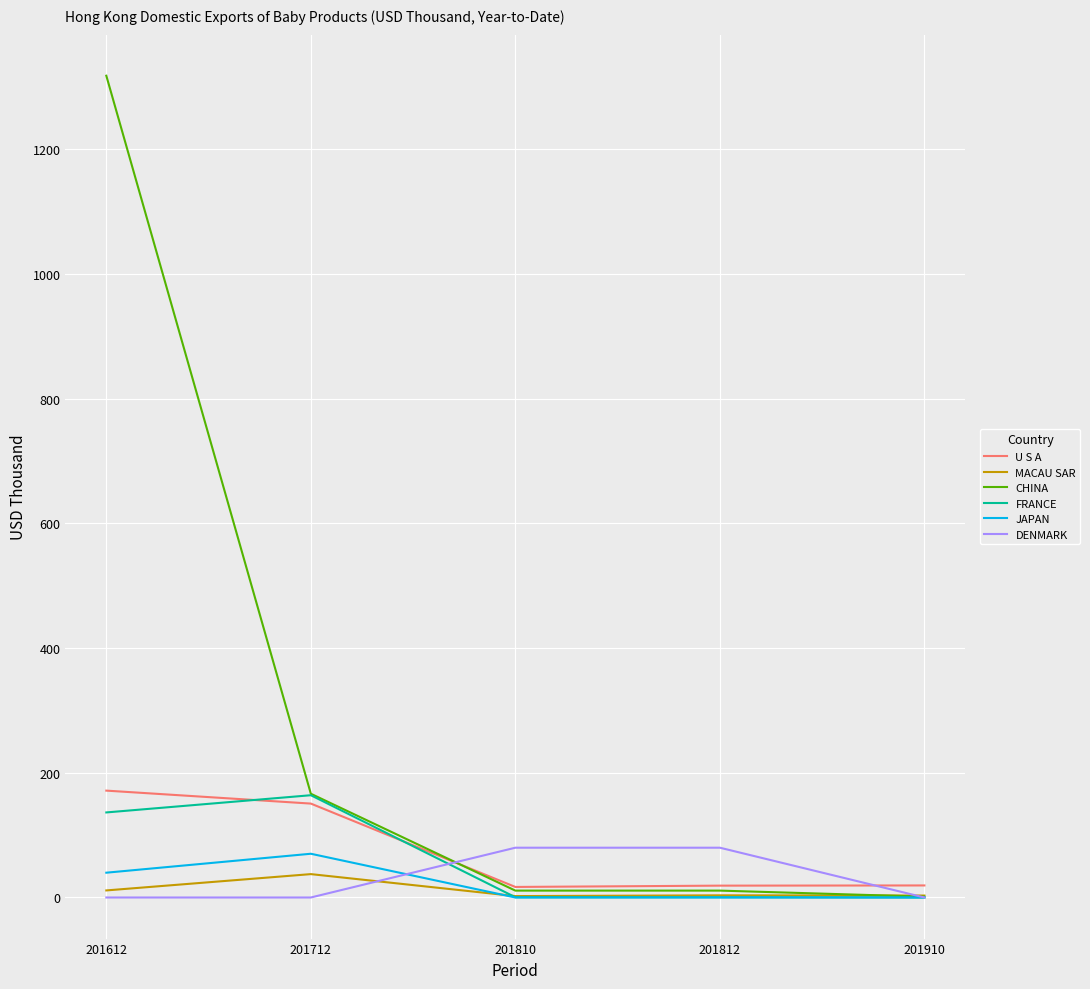

Count the number of categories in the chart.

5